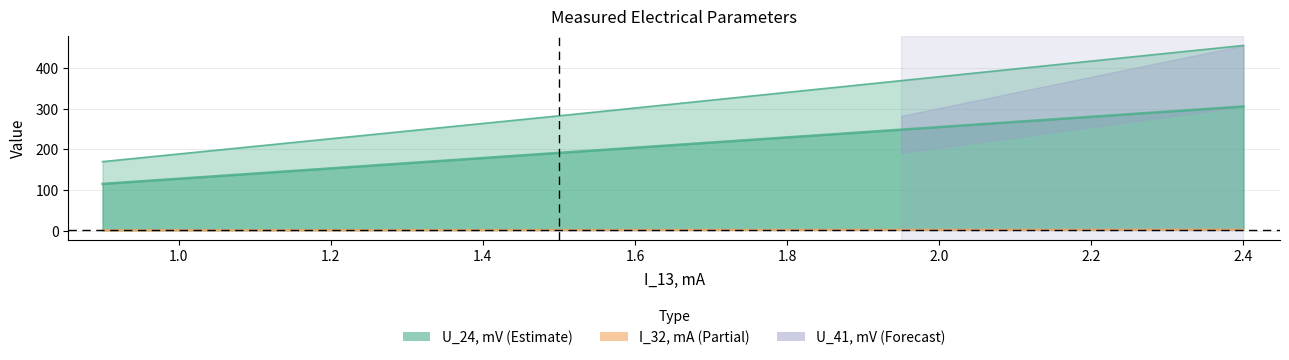

The I_32, mA series shows 2.4 at 2.4. True or false?

True